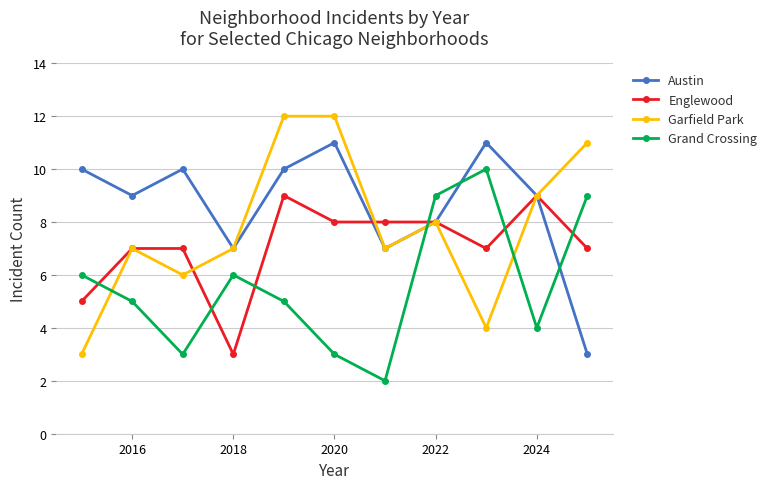

What is the minimum value for Englewood?

3